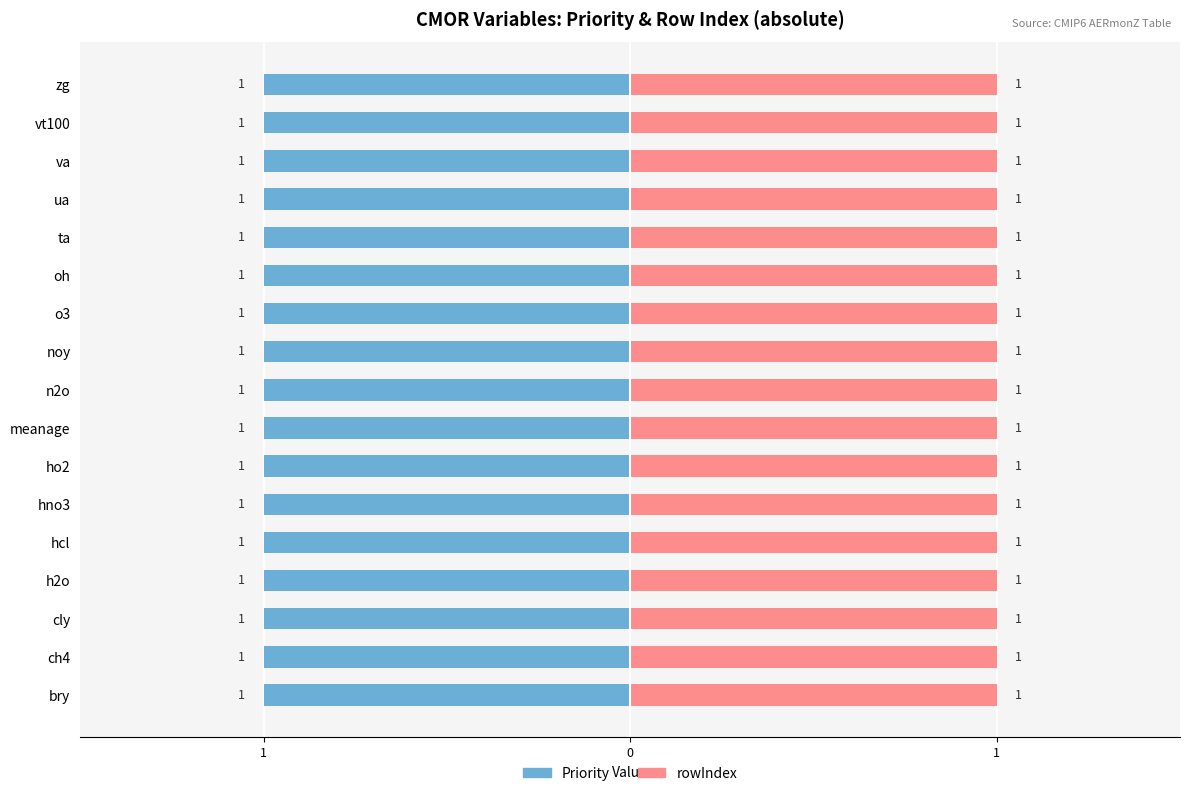

Reading left to right, what are all the values shown in this chart?

Priority: bry=1	ch4=1	cly=1	h2o=1	hcl=1	hno3=1	ho2=1	meanage=1	n2o=1	noy=1	o3=1	oh=1	ta=1	ua=1	va=1	vt100=1	zg=1
rowIndex: bry=-1	ch4=-1	cly=-1	h2o=-1	hcl=-1	hno3=-1	ho2=-1	meanage=-1	n2o=-1	noy=-1	o3=-1	oh=-1	ta=-1	ua=-1	va=-1	vt100=-1	zg=-1